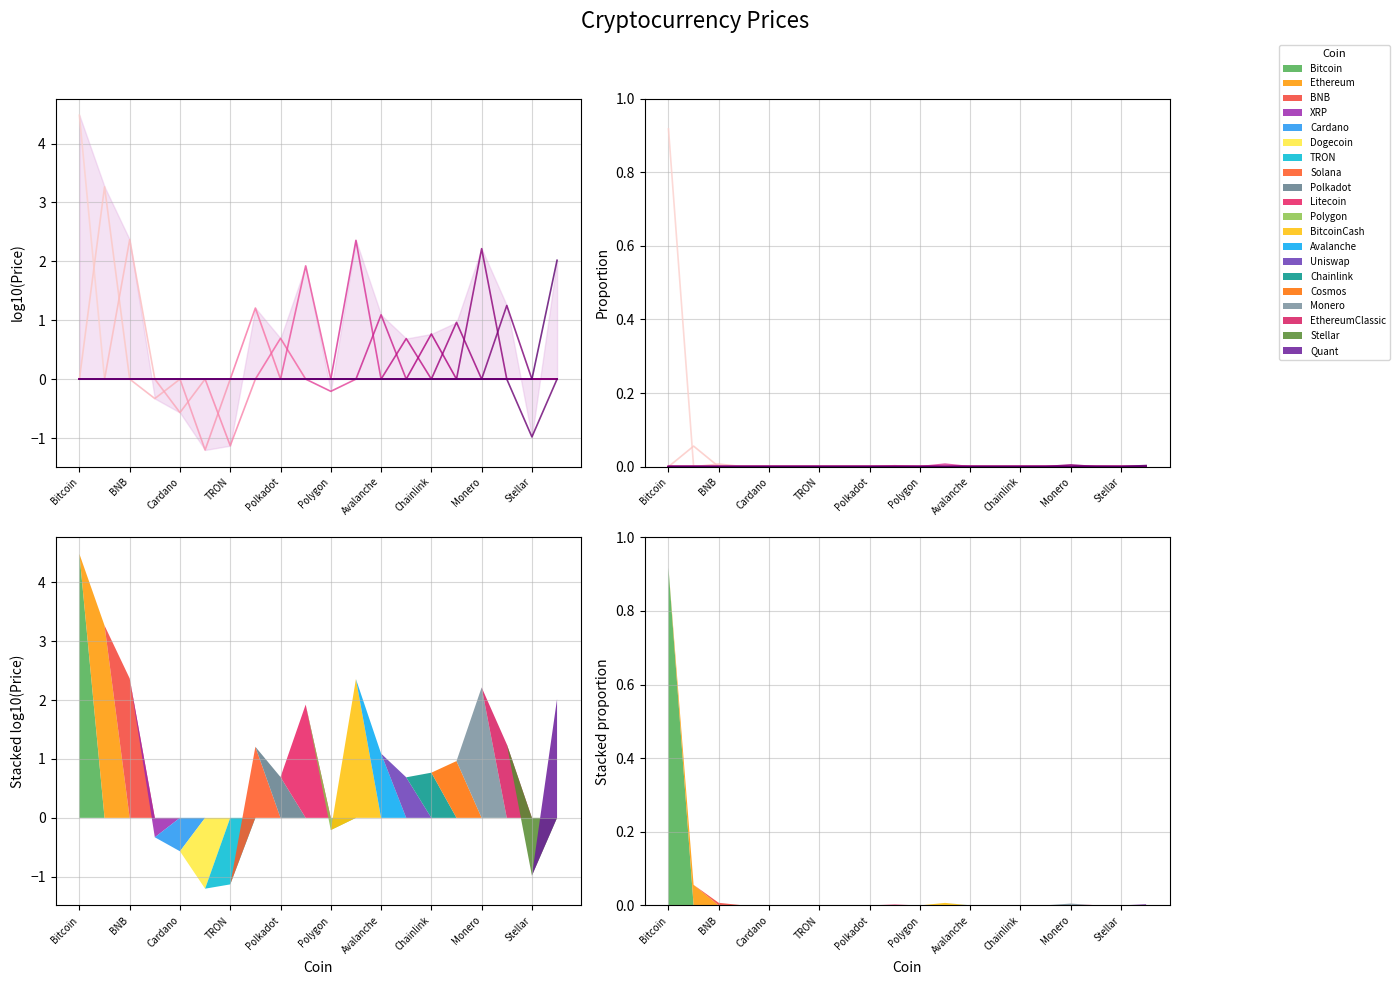

Is it true that the value at Cardano is 0.6?

False